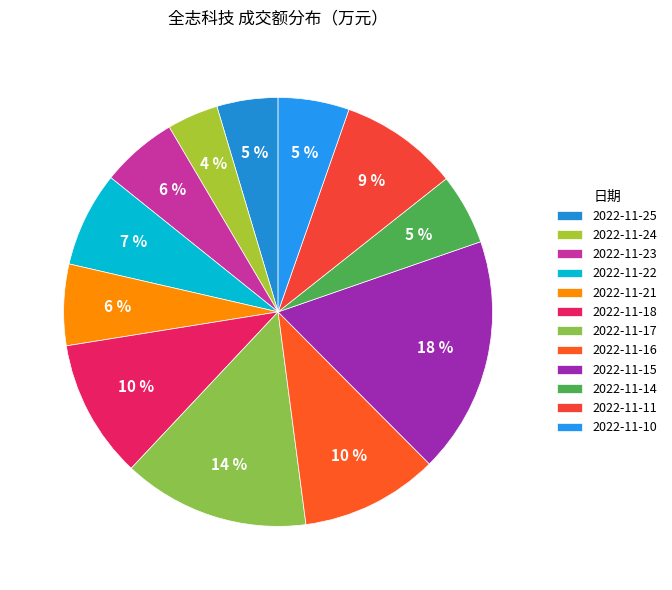

Count the number of slices in the pie.

12